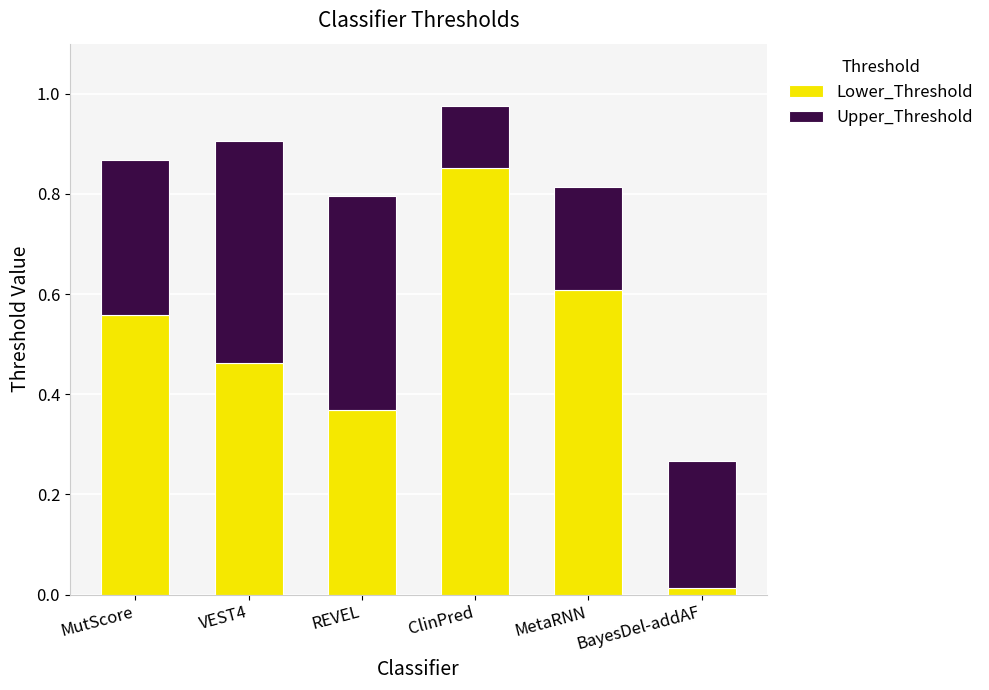

Which category has the highest value in the Lower_Threshold series?

ClinPred